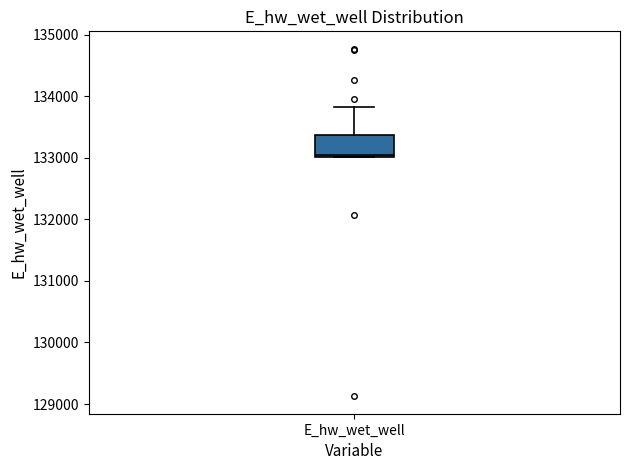

Read this box plot against the y-axis: the position of the median line, the range covered by the box, and the ends of both whiskers. The values are not printed on the chart, so give them approximately, as read against the axis.

median 133000, box 133000 to 133400, whiskers 133000 to 133800